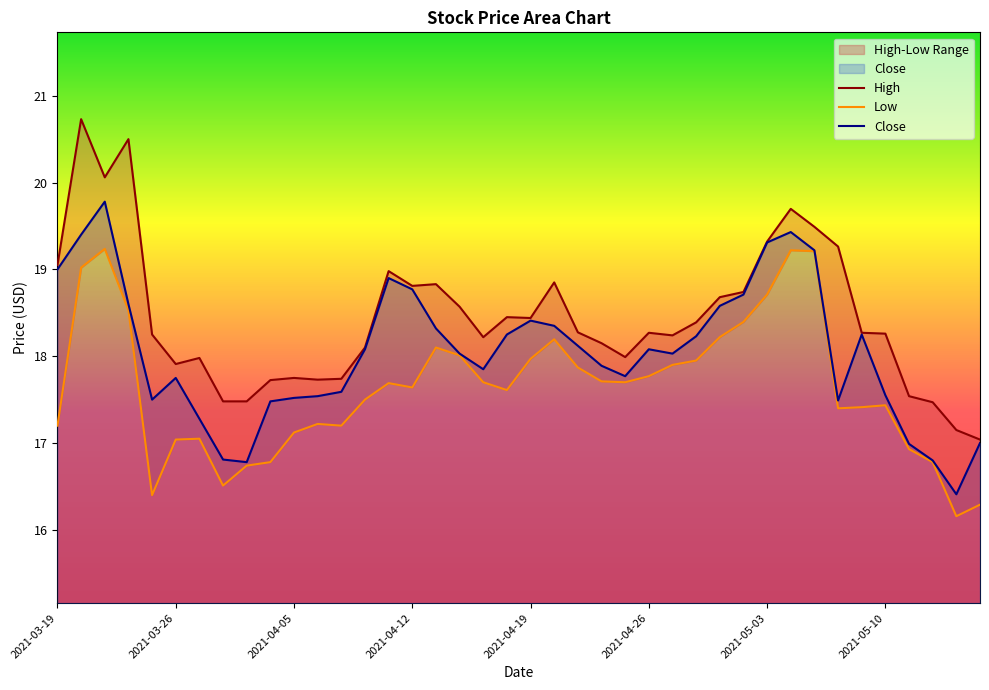

What is the difference between the maximum and minimum values in the Low series?

3.1